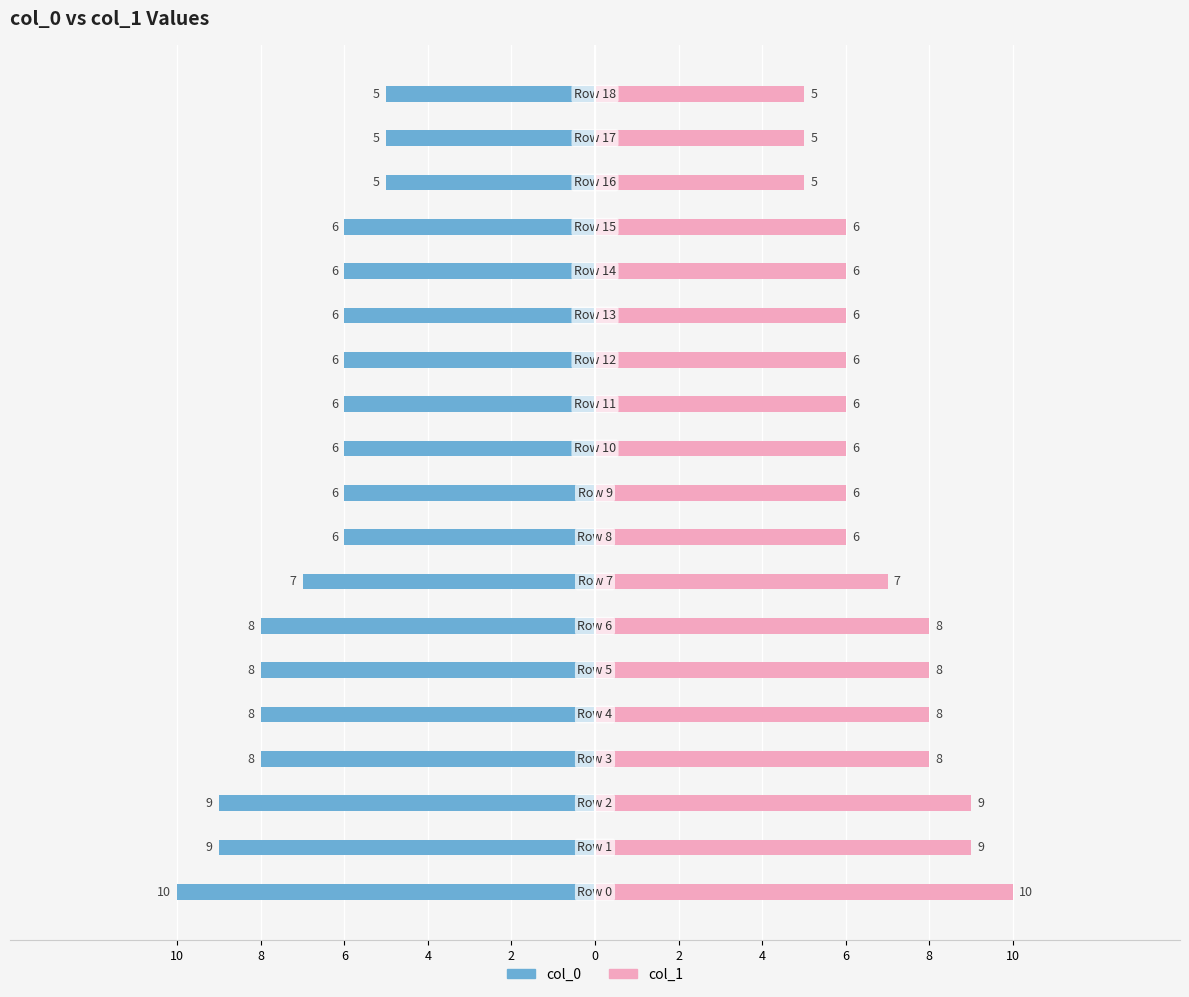

Which series has the largest total across all categories?

col_1